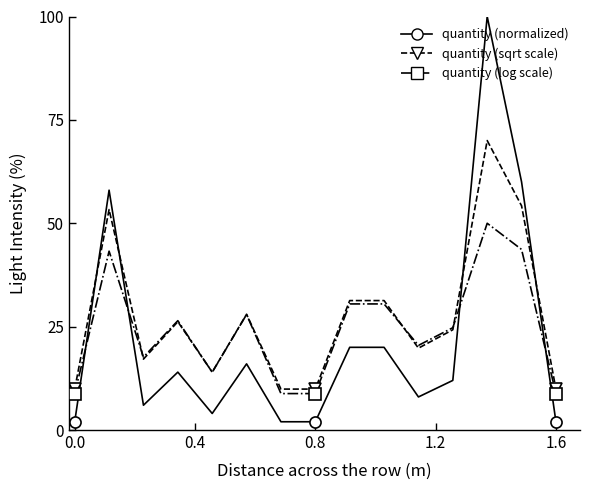

Which series has the widest spread of values?

quantity (normalized)